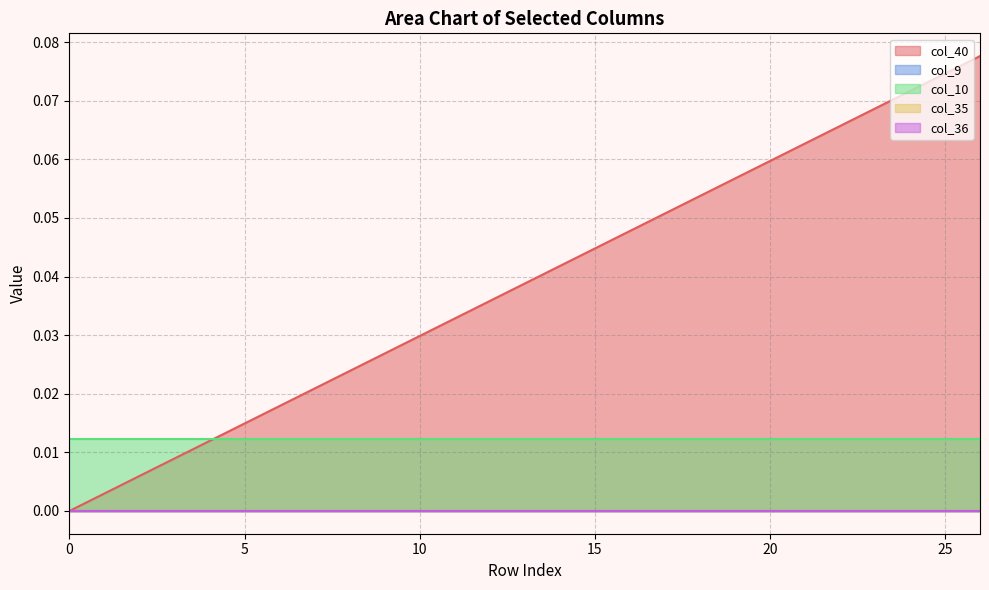

Rank the series at 25 from lowest to highest value.

col_9, col_35, col_36, col_10, col_40